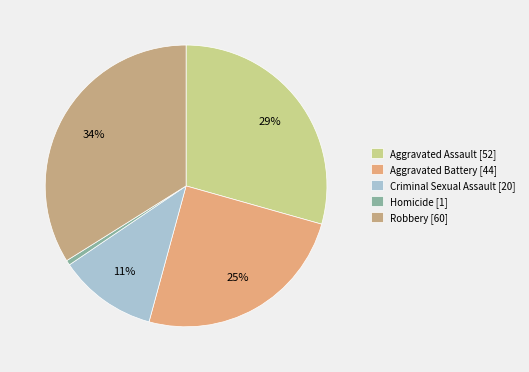

To the nearest percent, what is the combined percentage of Homicide and Aggravated Battery?

25%